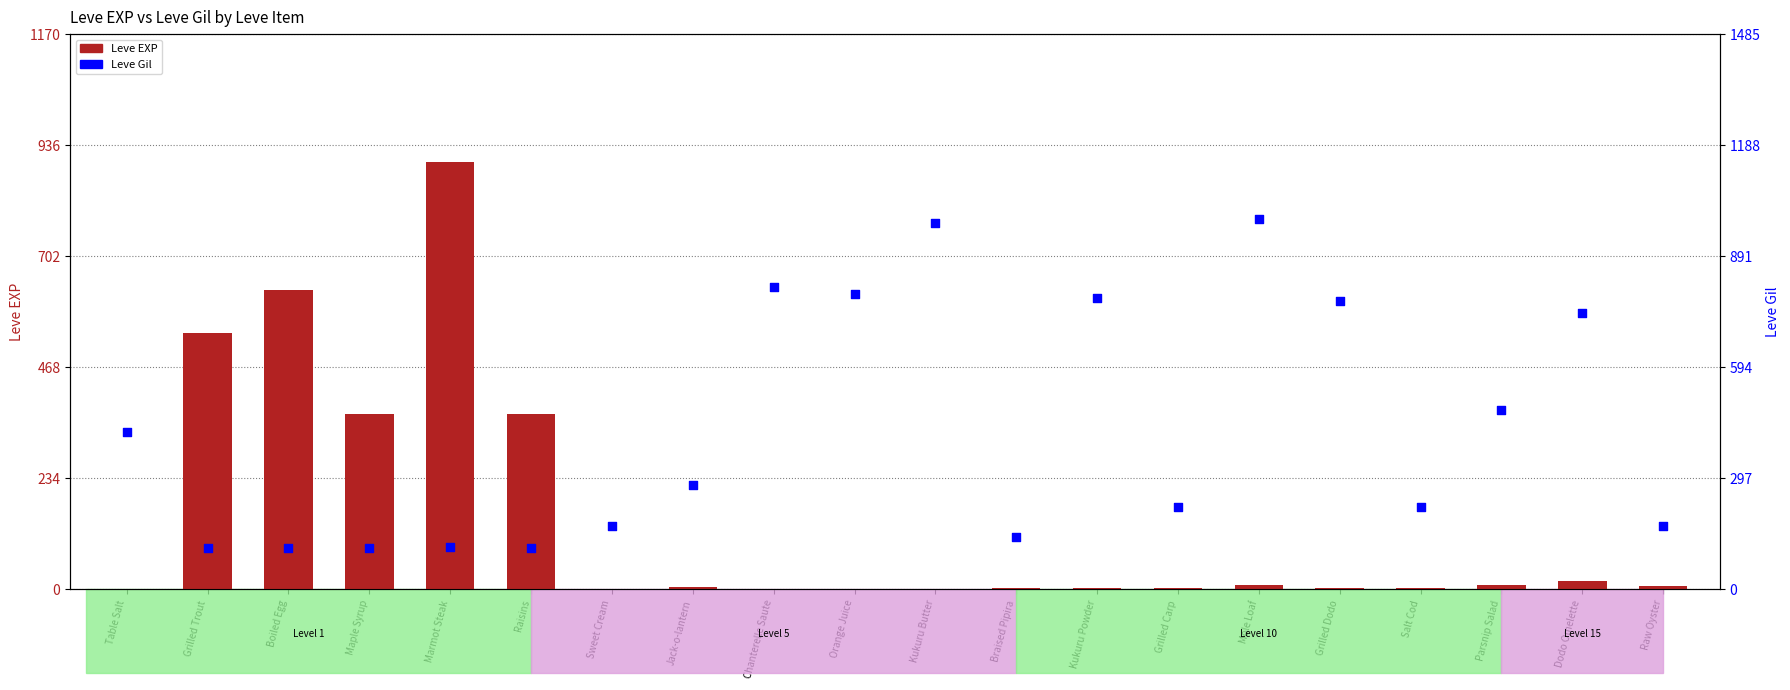

Which series reaches the maximum Y coordinate?

Leve Gil